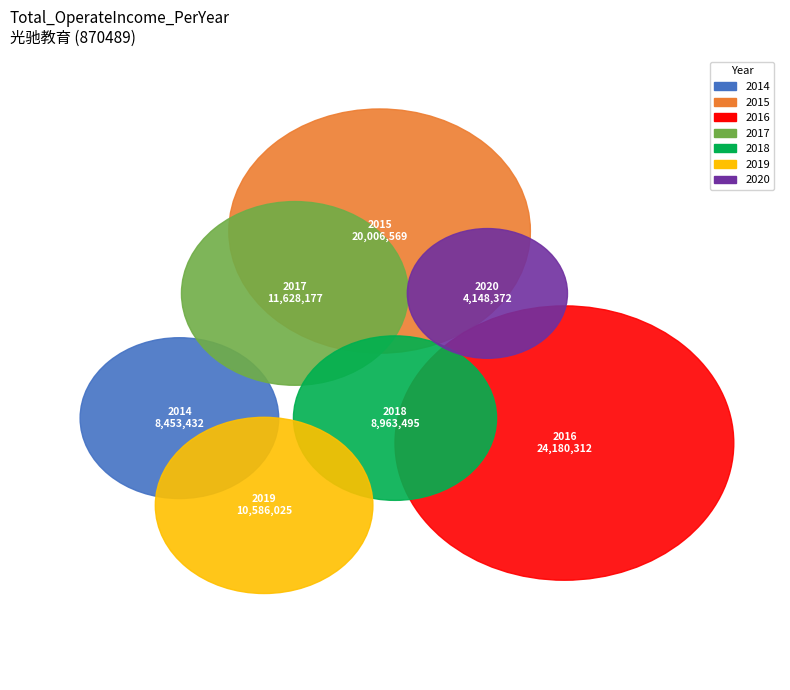

What is the total percentage of 2015 and 2020?

27.5%